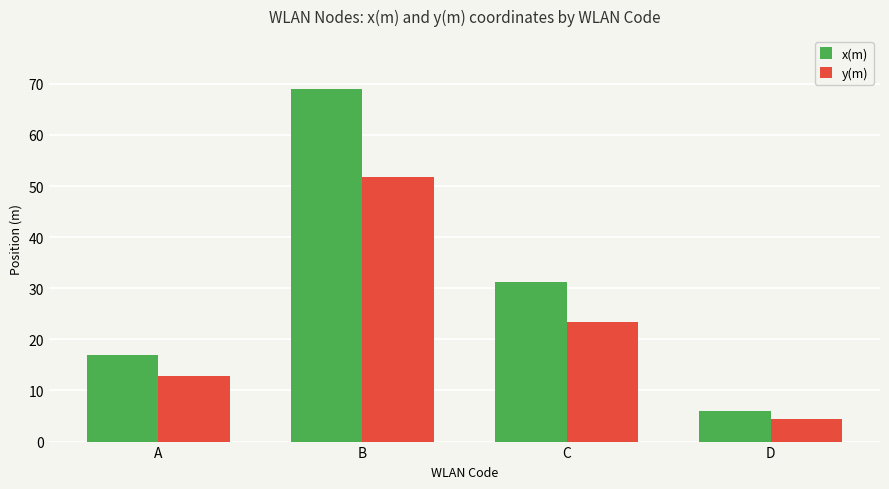

Between A and B, which series saw the biggest shift?

x(m)